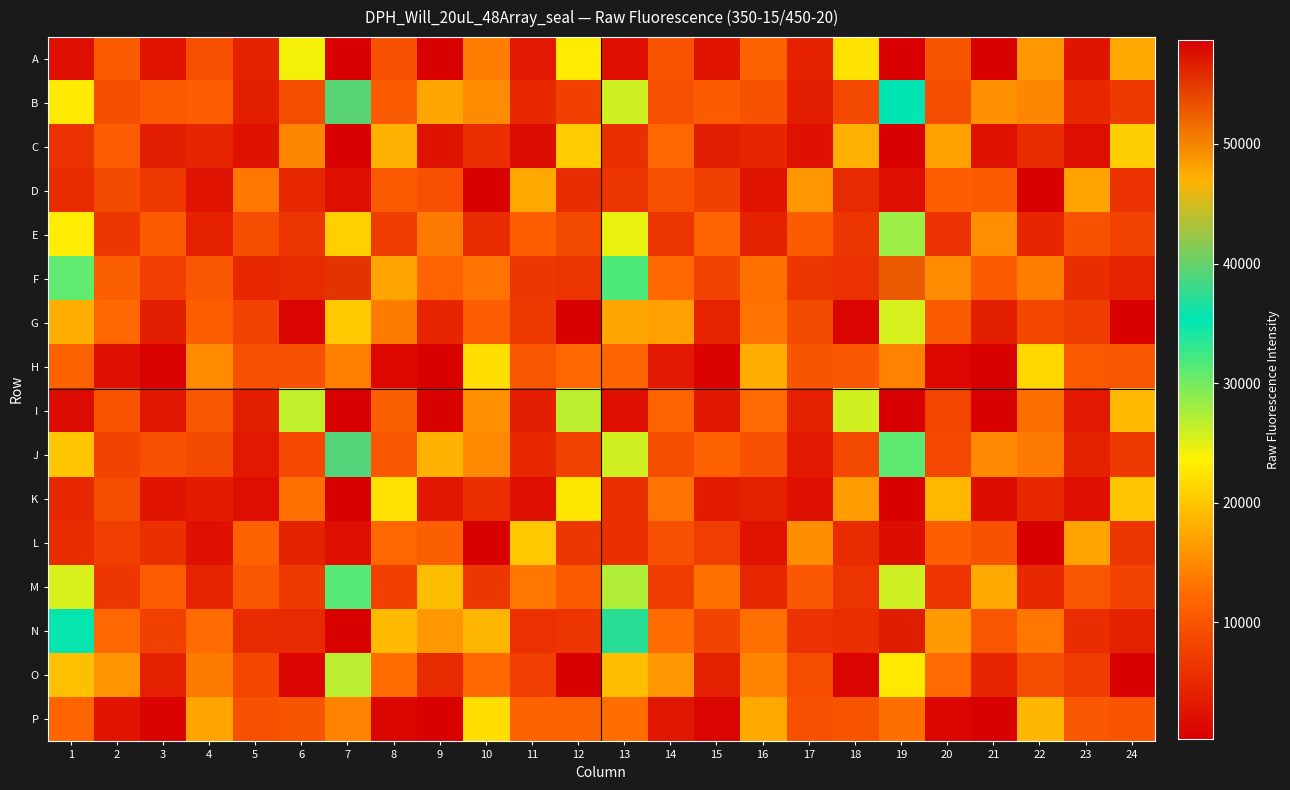

How many data points does each series have?

24